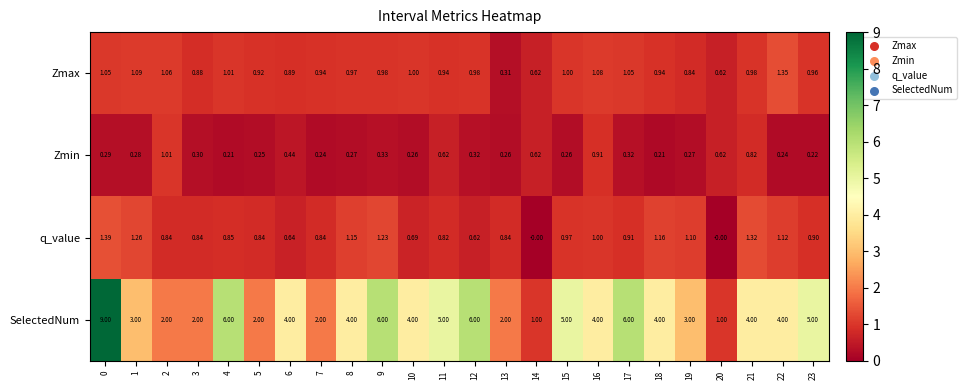

Rank the series by their maximum value, from highest to lowest.

SelectedNum, q_value, Zmax, Zmin